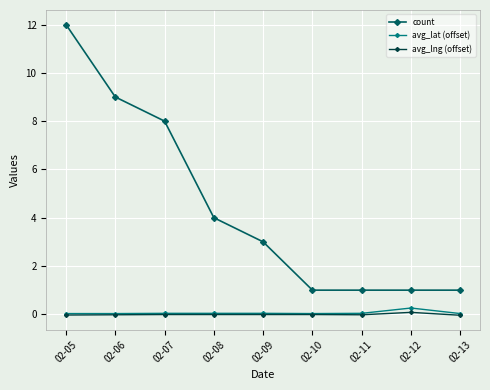

The value of count at 02-05 is 12.0. True or false?

True